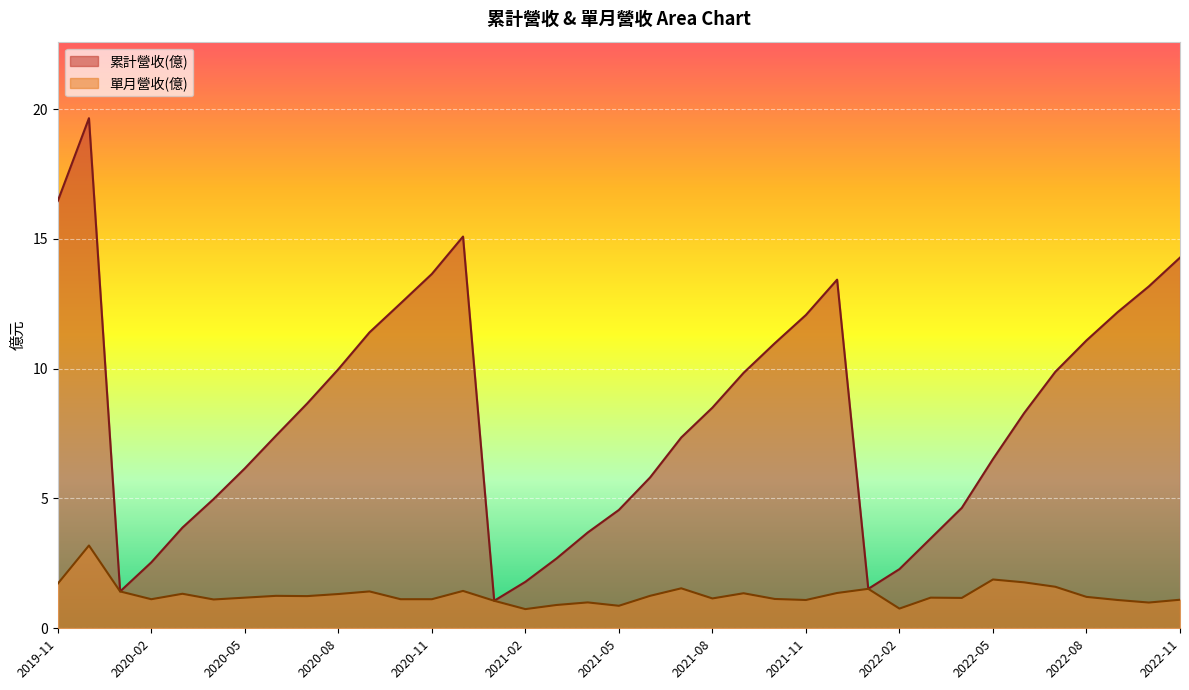

True or false: 累計營收(億) and 單月營收(億) intersect in this chart.

False